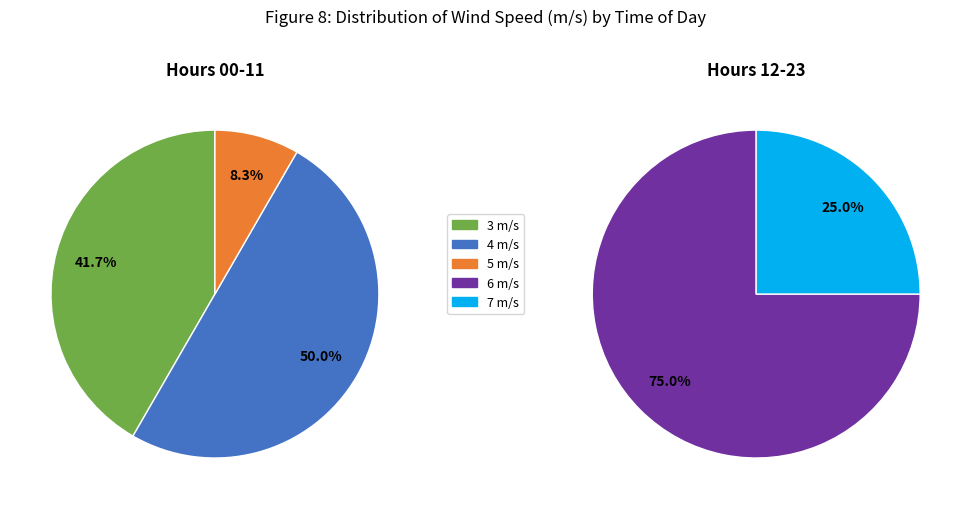

Is 5 m/s the majority of the pie?

No